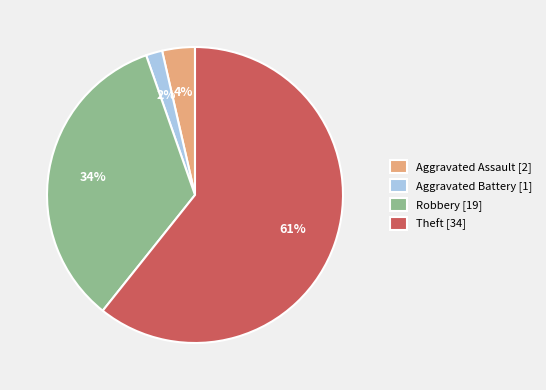

Approximately how many times larger is the value at Aggravated Assault compared to Theft?

0.1